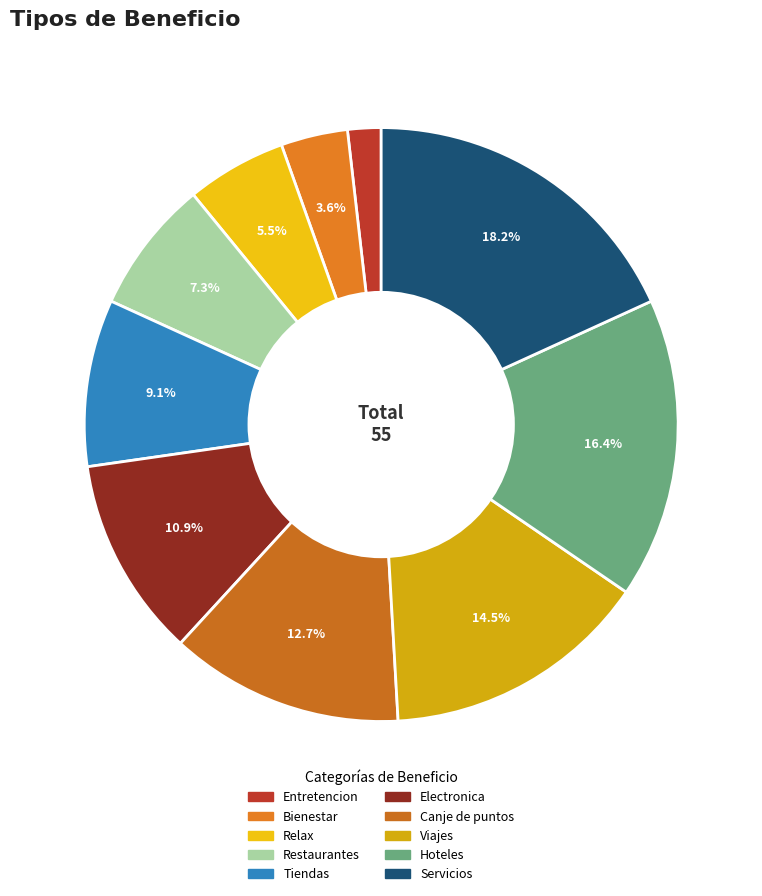

What percentage is NOT represented by Entretencion?

98.2%